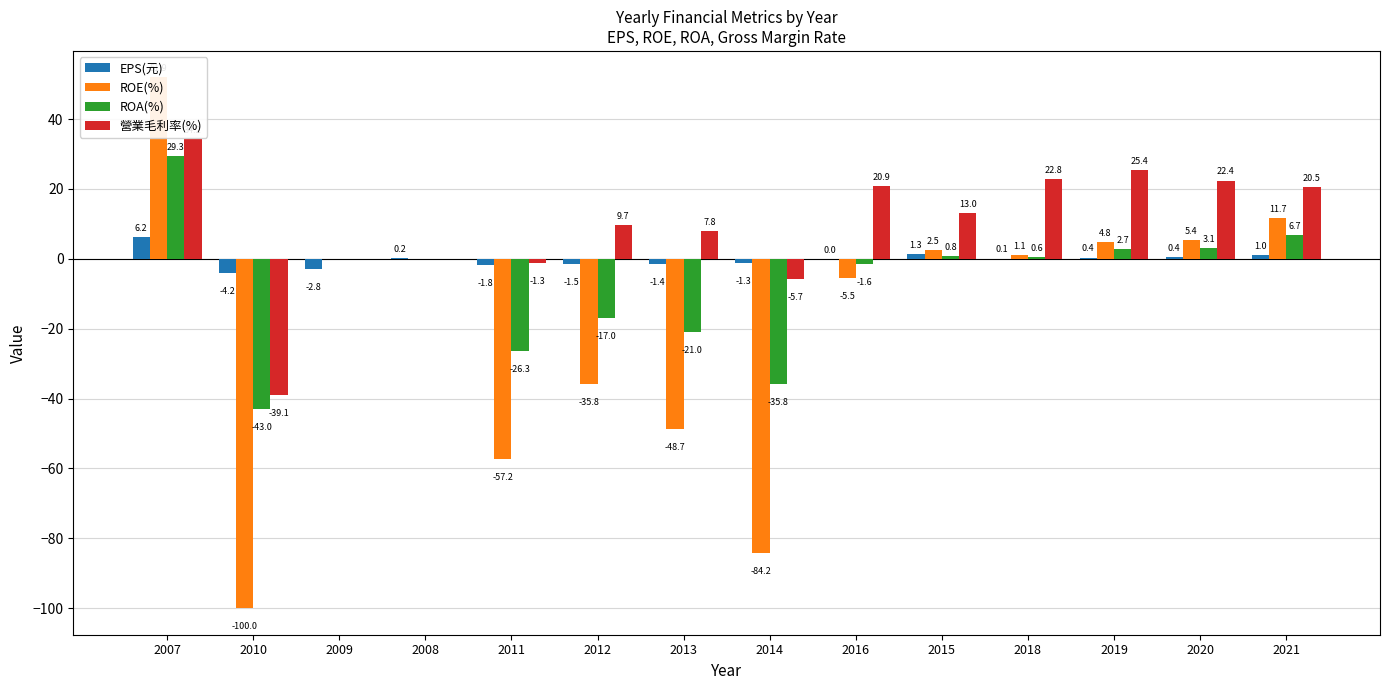

The 營業毛利率(%) series shows 14.7 at 2018. True or false?

False